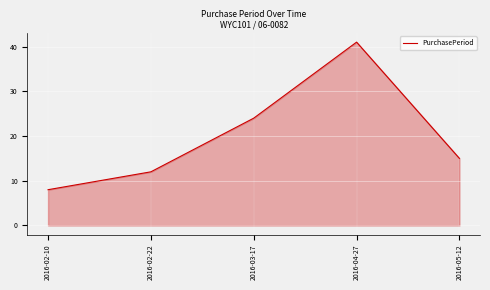

Rank the categories by value from lowest to highest.

2016-02-10, 2016-02-22, 2016-05-12, 2016-03-17, 2016-04-27